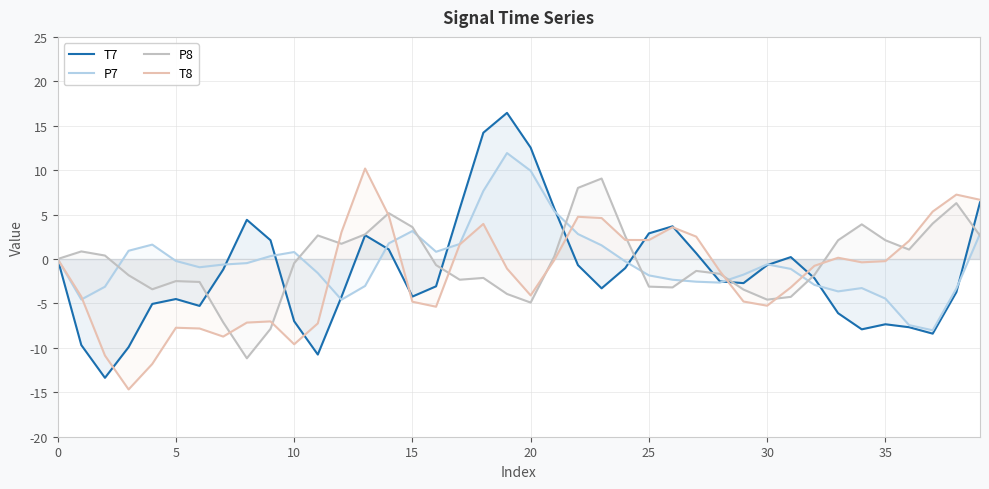

How many values in the P8 series are below 0?

22